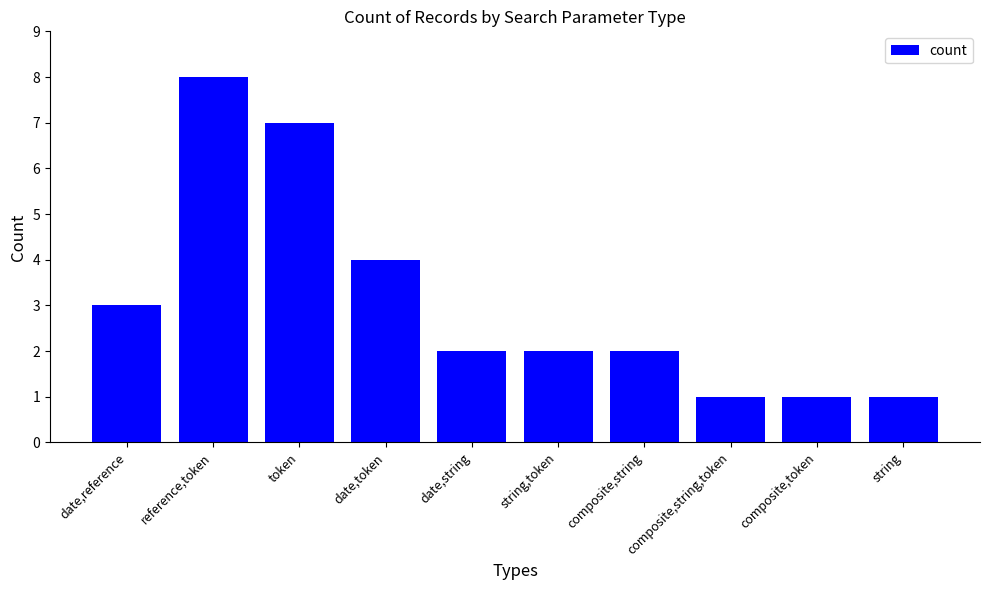

Reading left to right, list all the values displayed in this chart.

date,reference=3	reference,token=8	token=7	date,token=4	date,string=2	string,token=2	composite,string=2	composite,string,token=1	composite,token=1	string=1